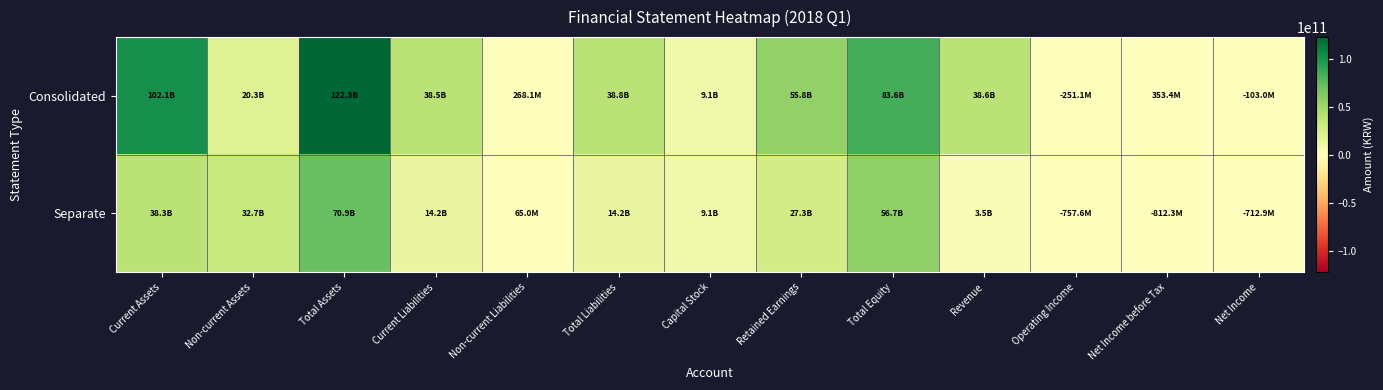

Which series has the widest spread of values?

Consolidated